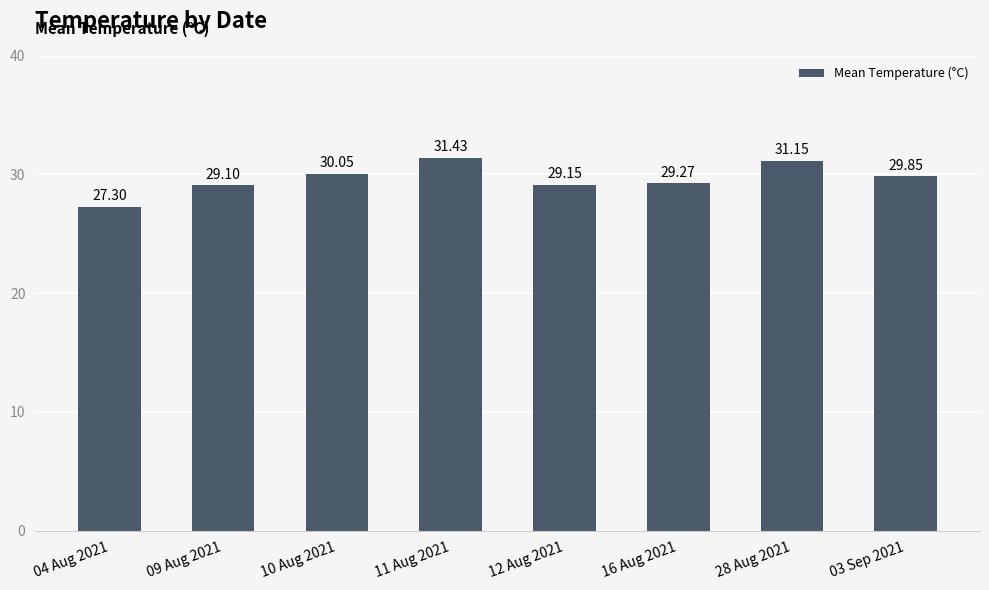

The chart shows a value of 29.3 at 16 Aug 2021. True or false?

True